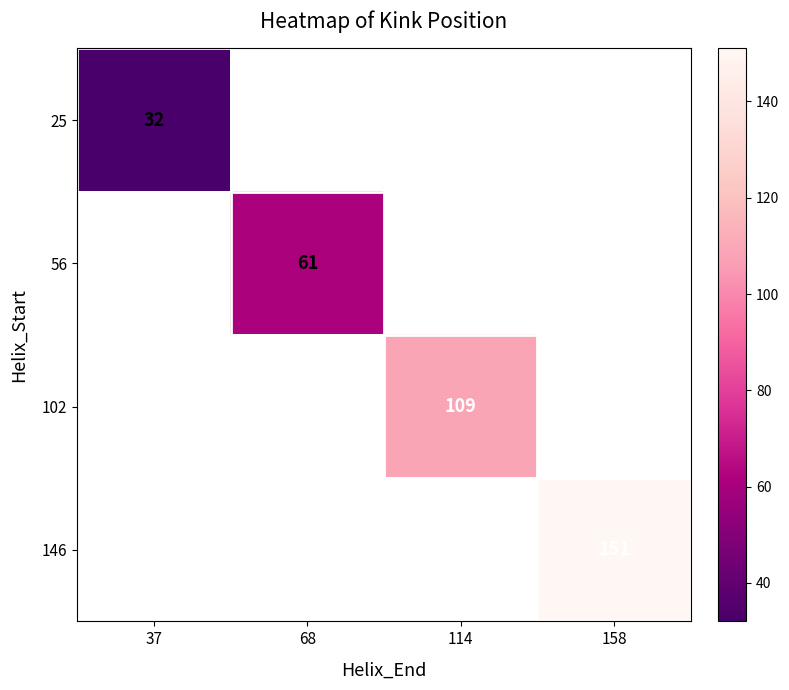

The value of 56 at 68 is 61. True or false?

True